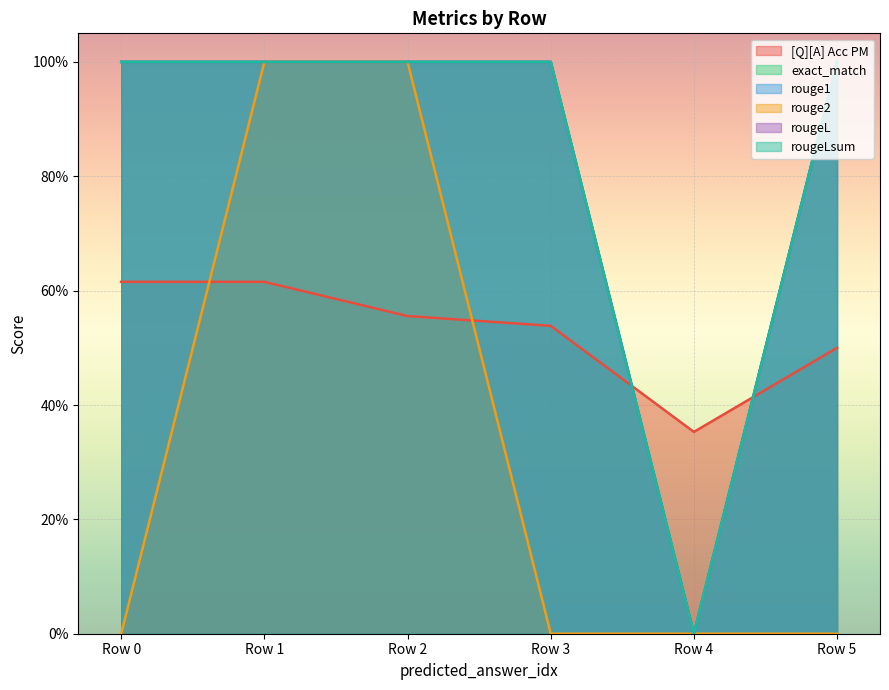

Which series has the largest total across all categories?

exact_match